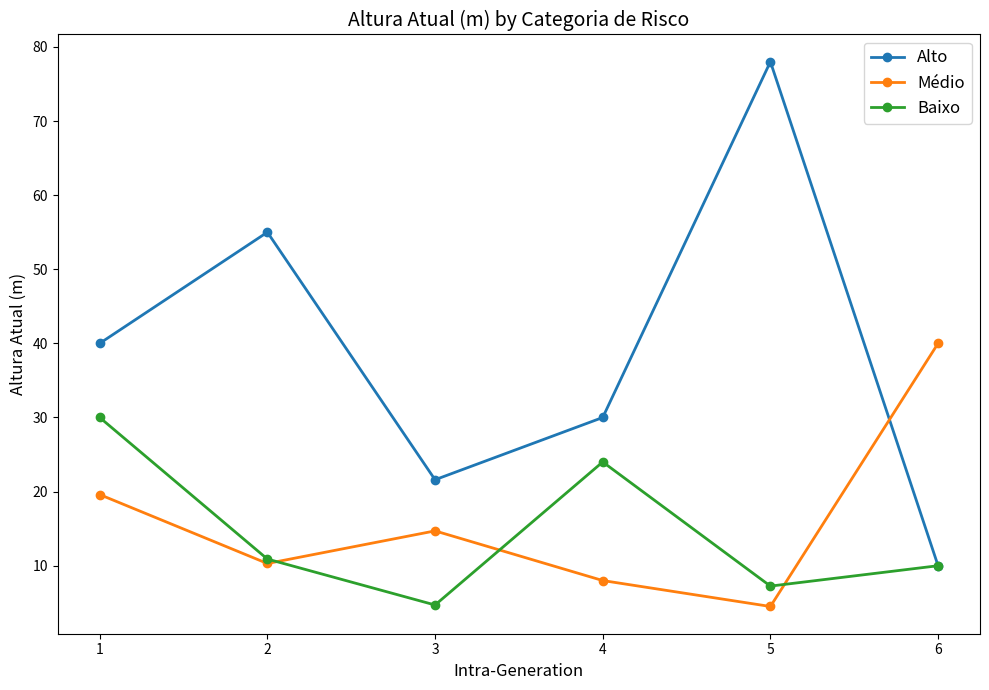

True or false: Baixo has a value of 11.1 at 4.

False